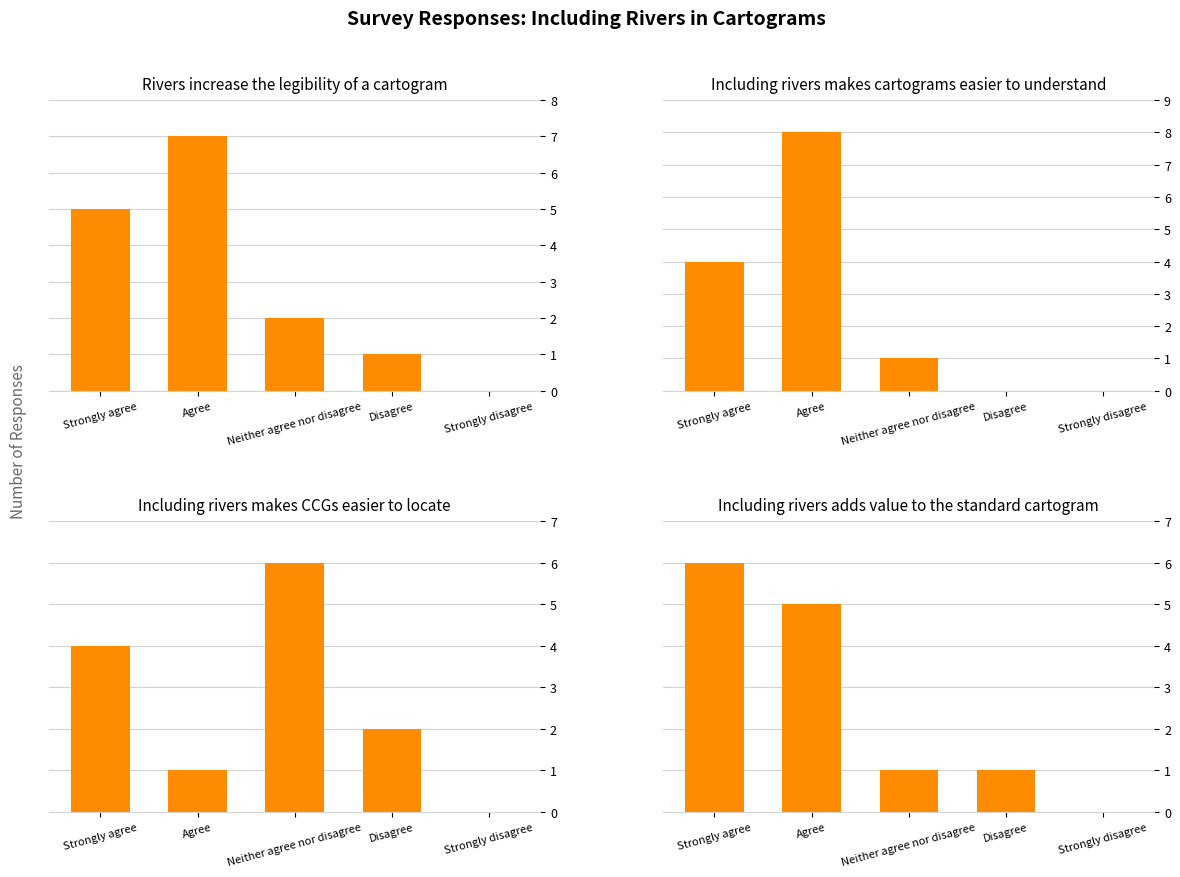

What is the value of the Including rivers makes cartograms easier to understand bar at the 3rd from the left?

1